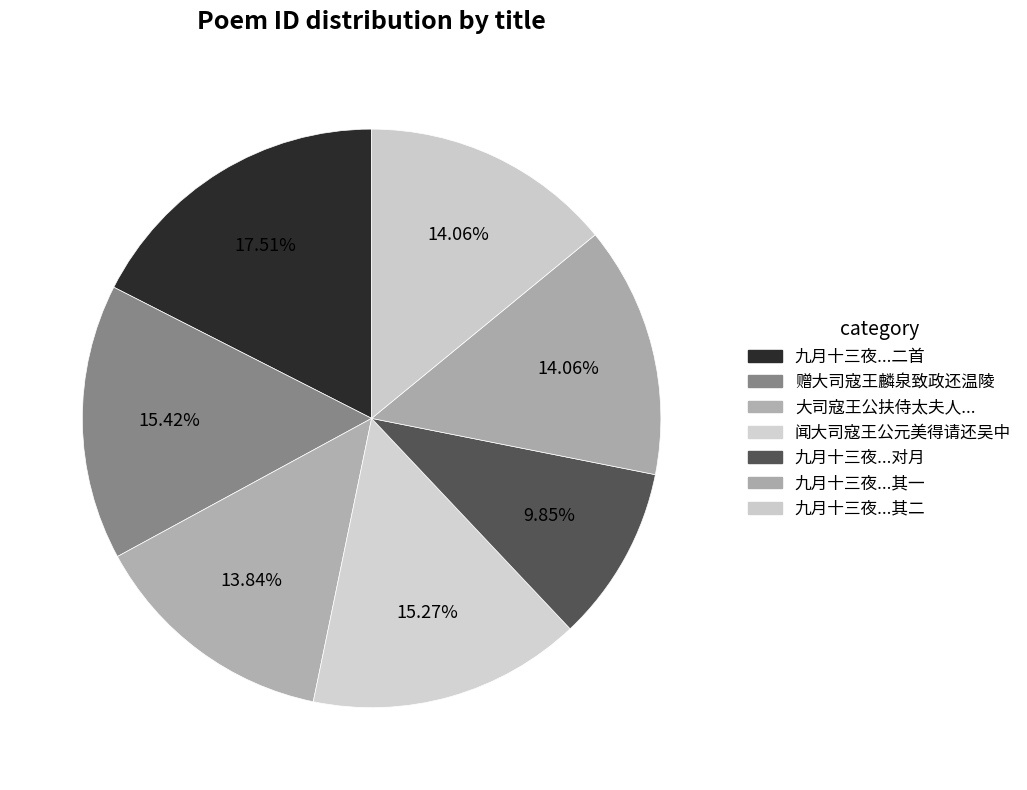

Is there any slice that represents more than half of the pie?

No